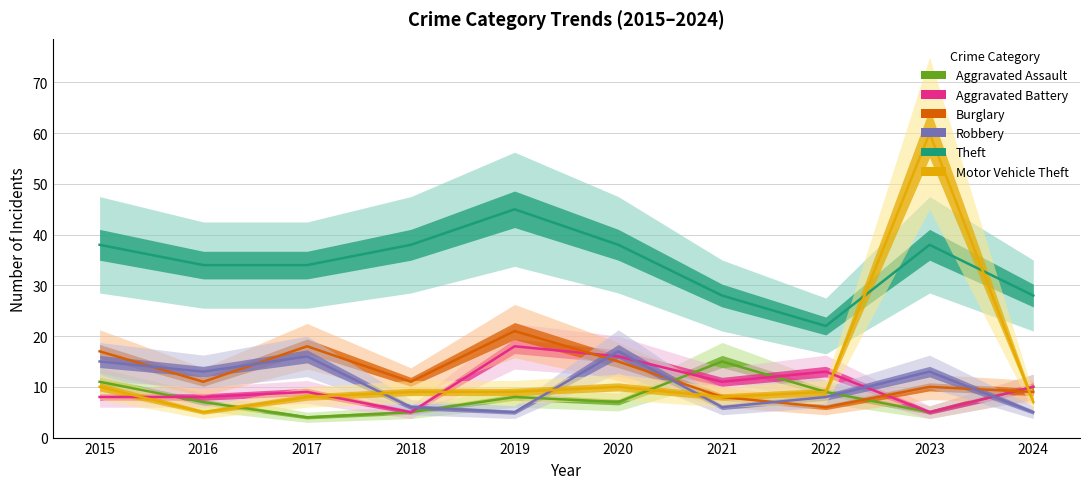

At which category is the sum across all series the highest?

2023